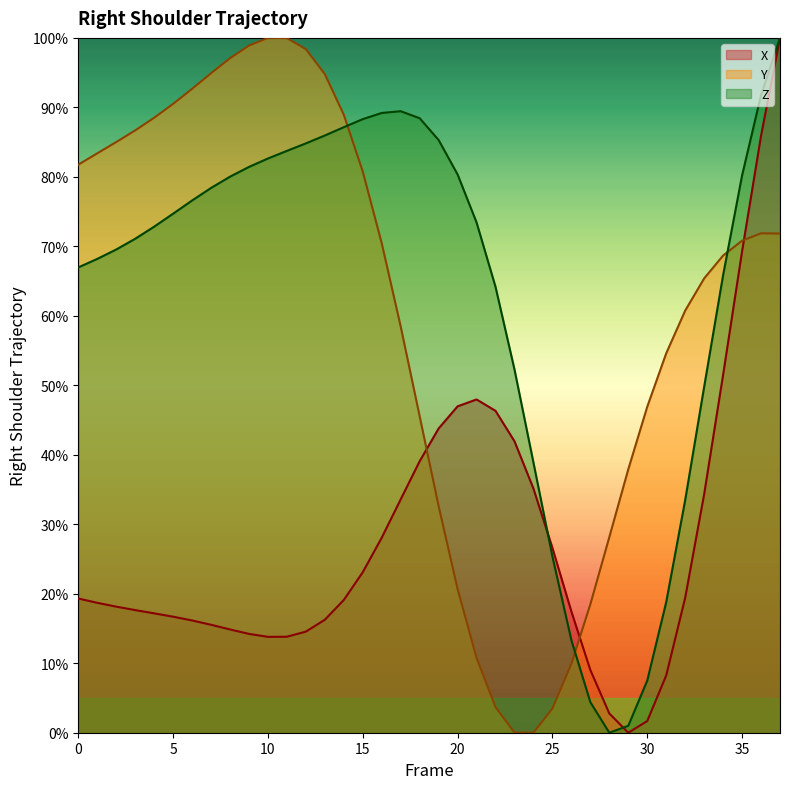

In Y, how many points are lower than both neighbors (excluding endpoints)?

1